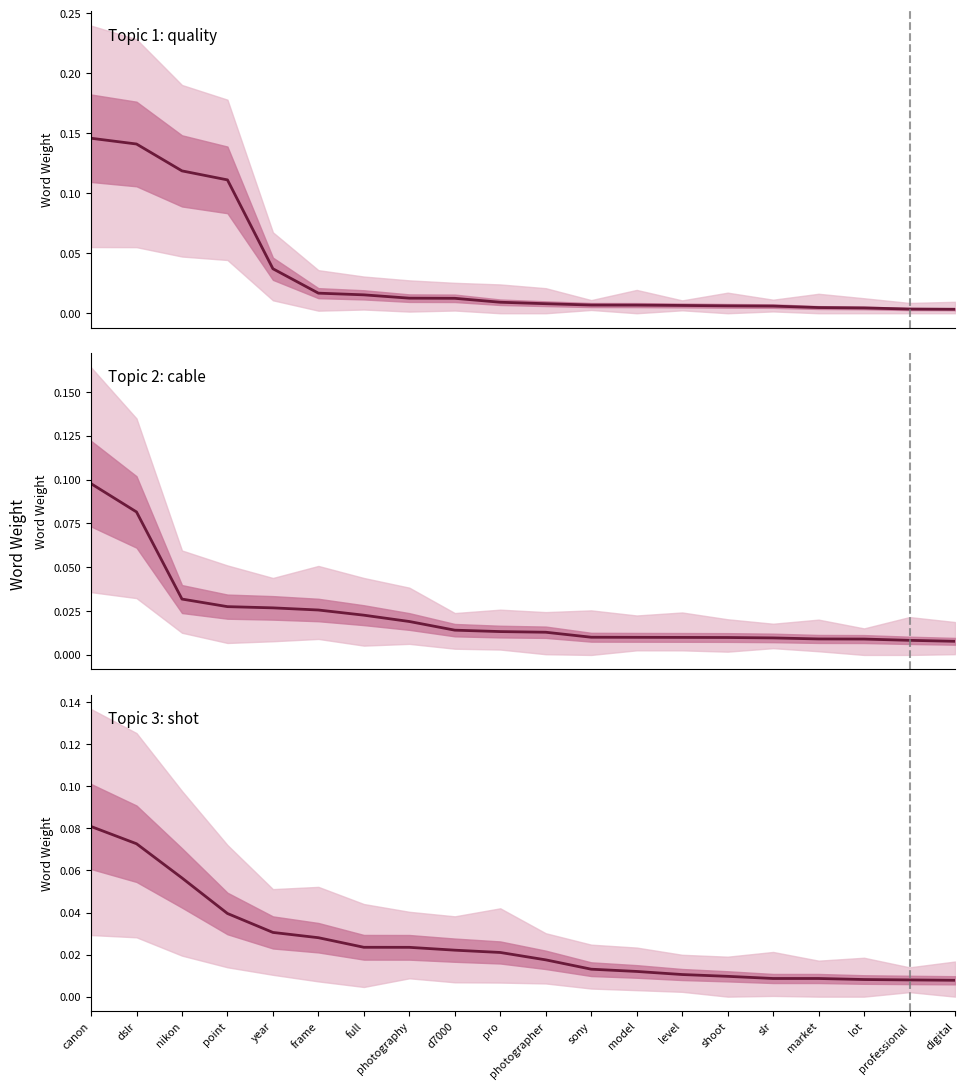

Where do Topic 2 (cable) and Topic 3 (shot) first cross each other?

dslr and nikon